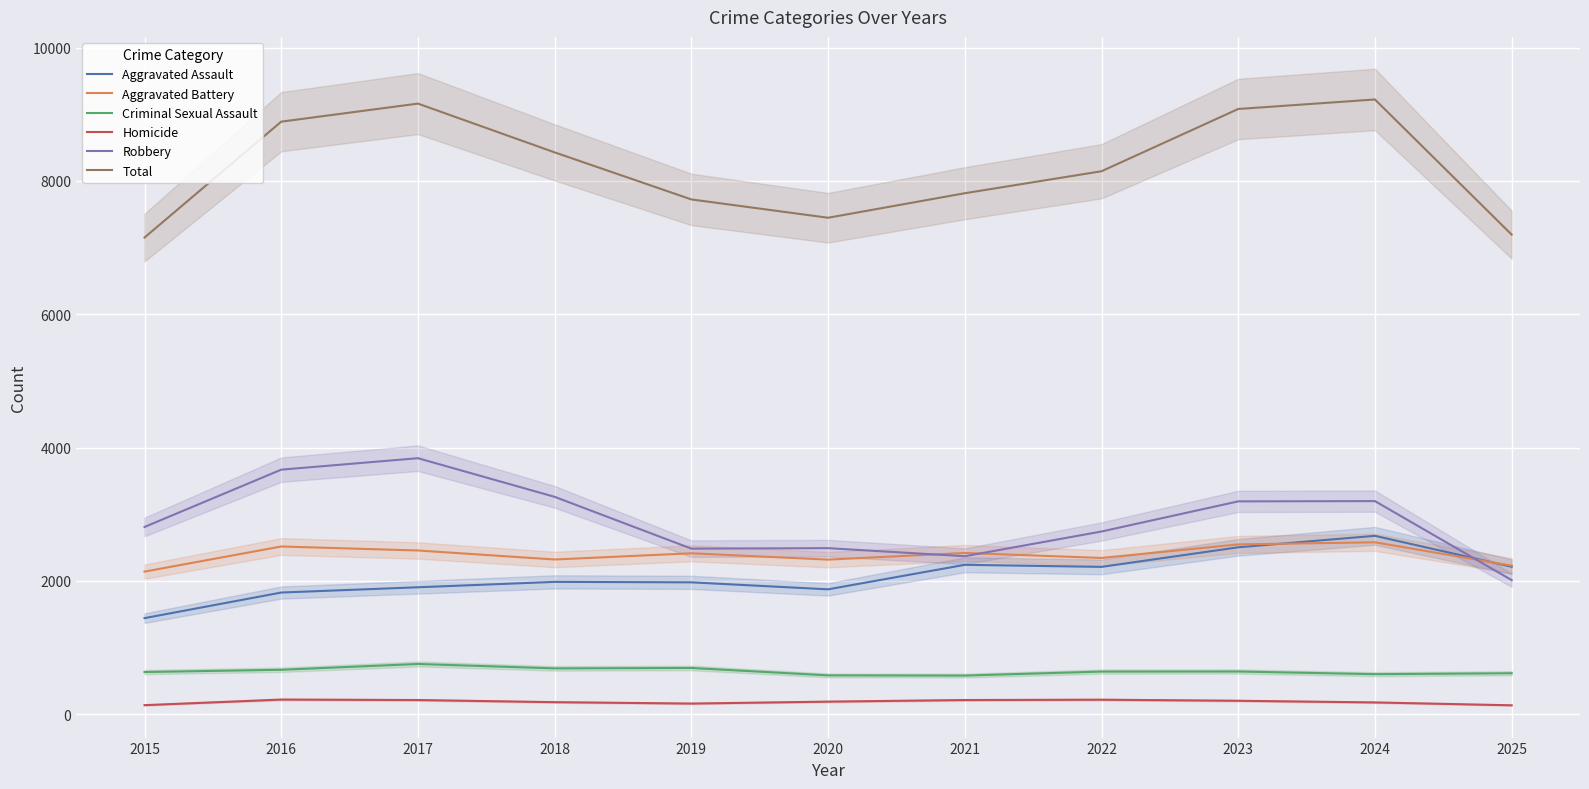

What is the value of the Robbery point at the 3rd from the left?

3840